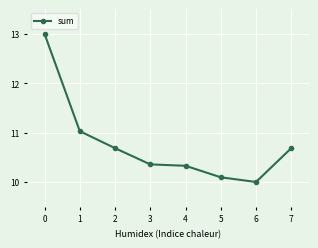

What is the minimum value shown in the chart?

10.0